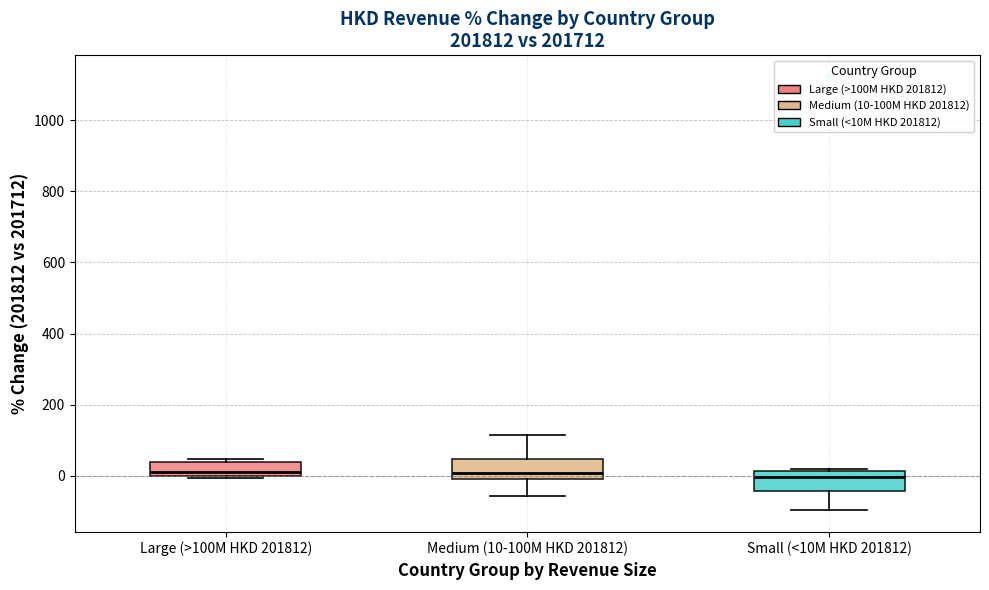

Reading left to right, transcribe this box plot: for each box, give where its median line is, the range the box spans, and where its two whiskers end, as read against the y-axis. The values are not printed on the chart, so give them approximately, as read against the axis.

Large (>100M HKD 201812): median 0 (just above the box's lower edge), box 0 to 40, whiskers 0 to 40 (just above the box's upper edge)
Medium (10-100M HKD 201812): median 0 (just above the box's lower edge), box 0 to 40, whiskers -60 to 120
Small (<10M HKD 201812): median 0, box -40 to 20, whiskers -100 to 20 (just above the box's upper edge)